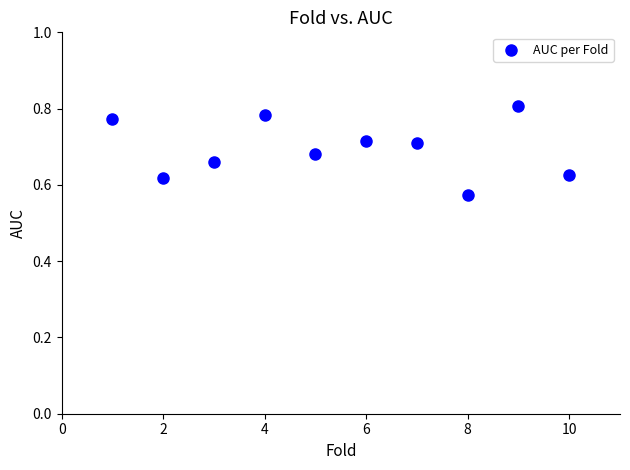

What is the range of X values (max minus min)?

9.0